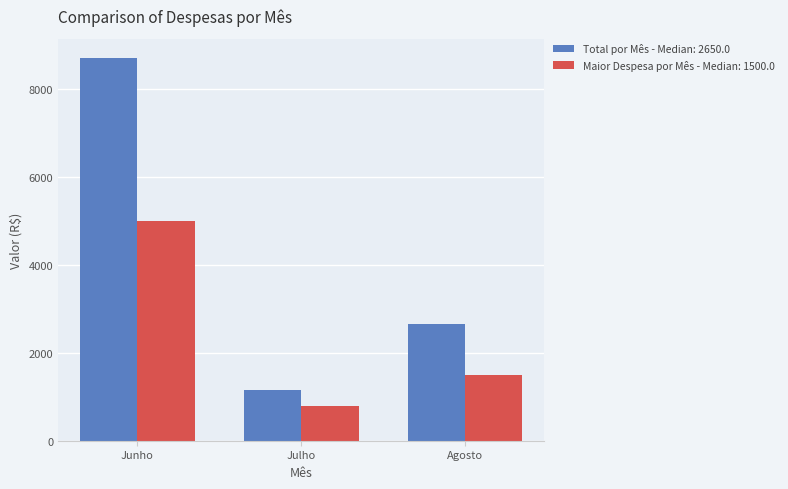

Which category has the highest value in the Maior Despesa por Mês - Median: 1500.0 series?

Junho